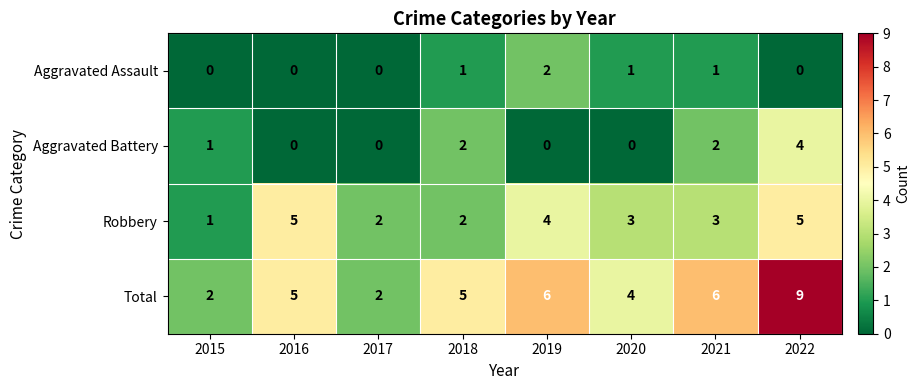

Where does the Robbery series first go above 3?

2016